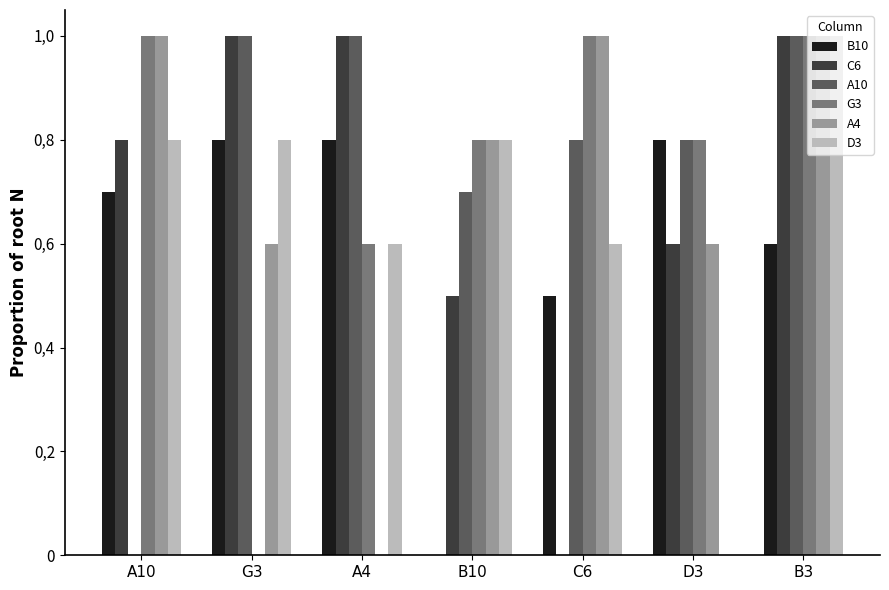

Which series has the largest range (max minus min)?

C6